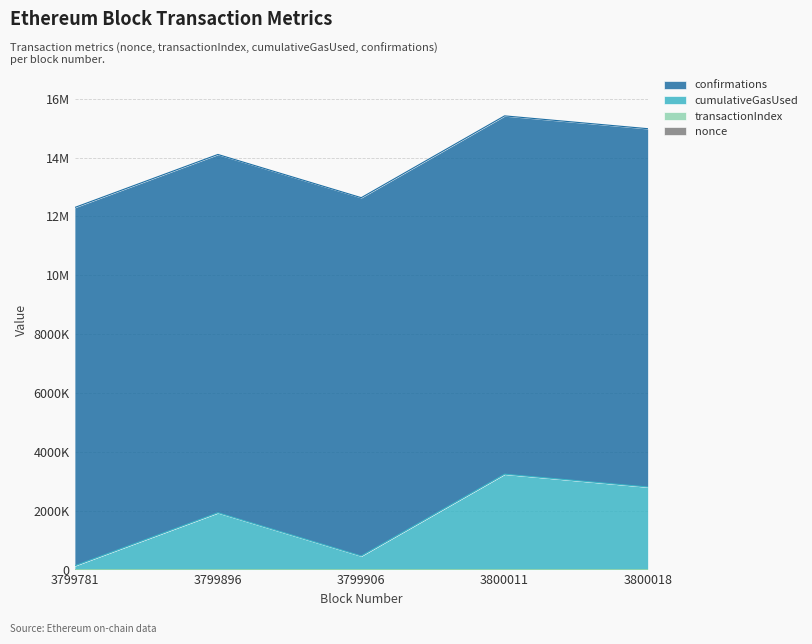

Where does the cumulativeGasUsed series first go above 1930174?

3800011